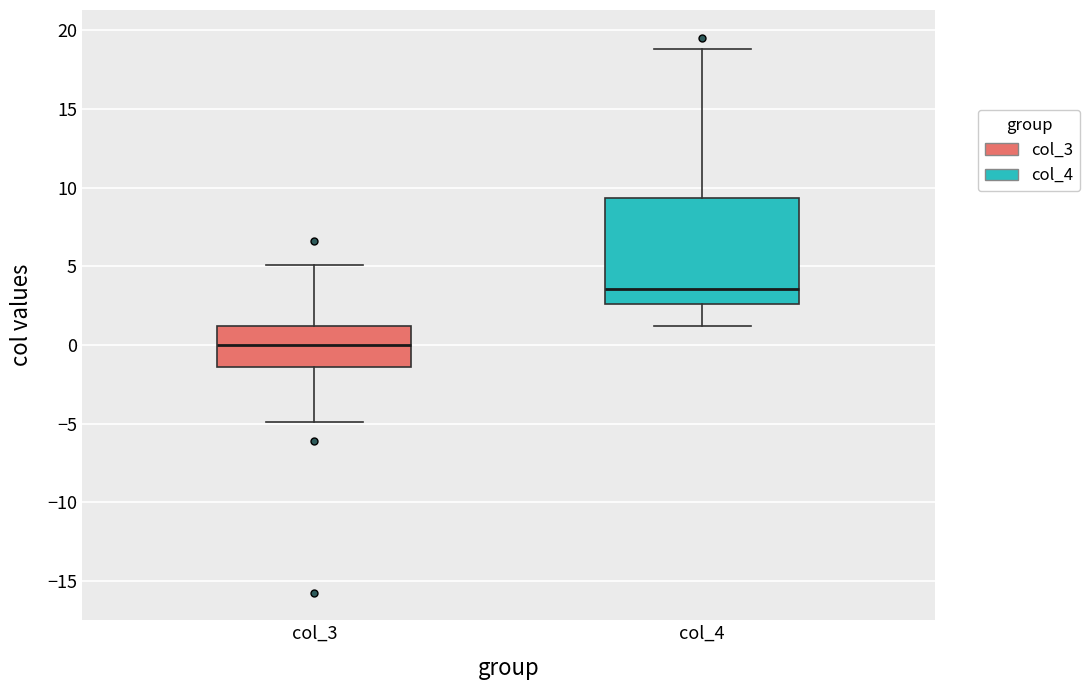

Reading left to right, transcribe this box plot: for each box, give where its median line is, the range the box spans, and where its two whiskers end, as read against the y-axis. The values are not printed on the chart, so give them approximately, as read against the axis.

col_3: median 0.0, box -1.5 to 1.0, whiskers -5.0 to 5.0
col_4: median 3.5, box 2.5 to 9.5, whiskers 1.0 to 19.0